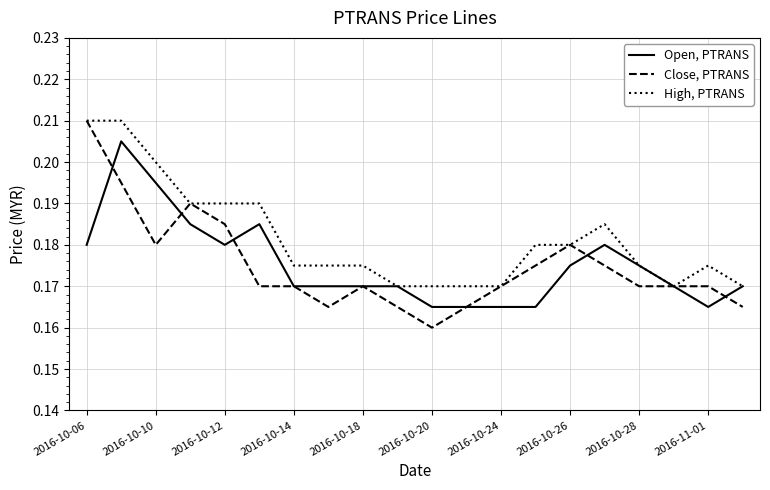

Which series has the largest total across all categories?

High, PTRANS